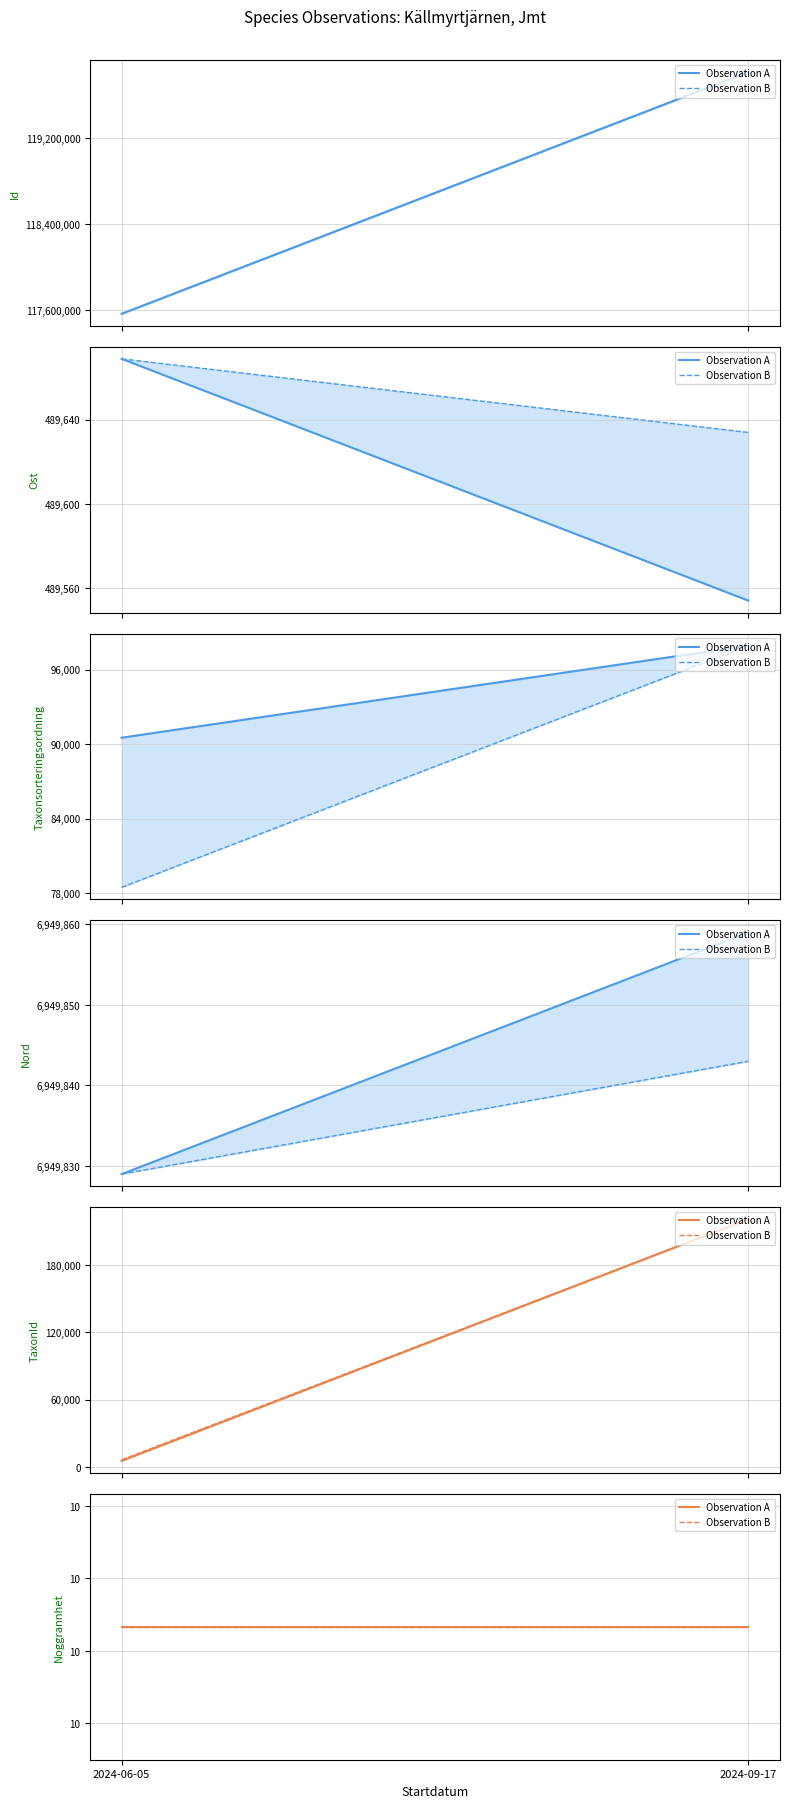

Which has a higher value, 2024-09-17 or 2024-06-05?

2024-09-17